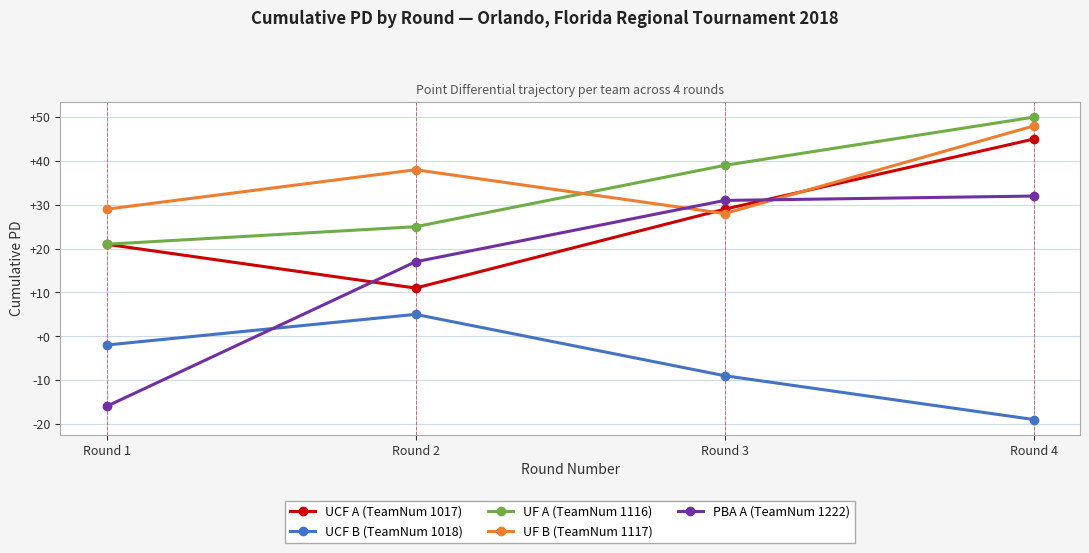

What is the sum of all UF B (TeamNum 1117) values?

143